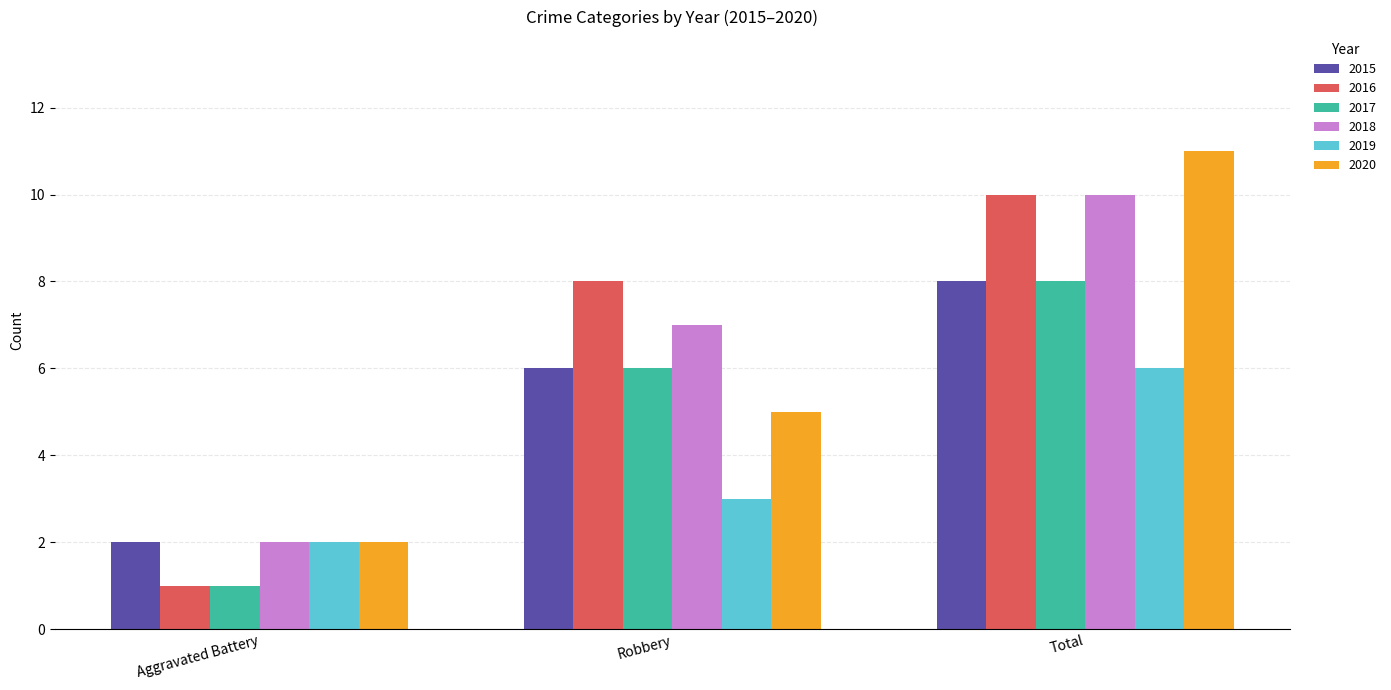

What is the smallest value displayed?

1